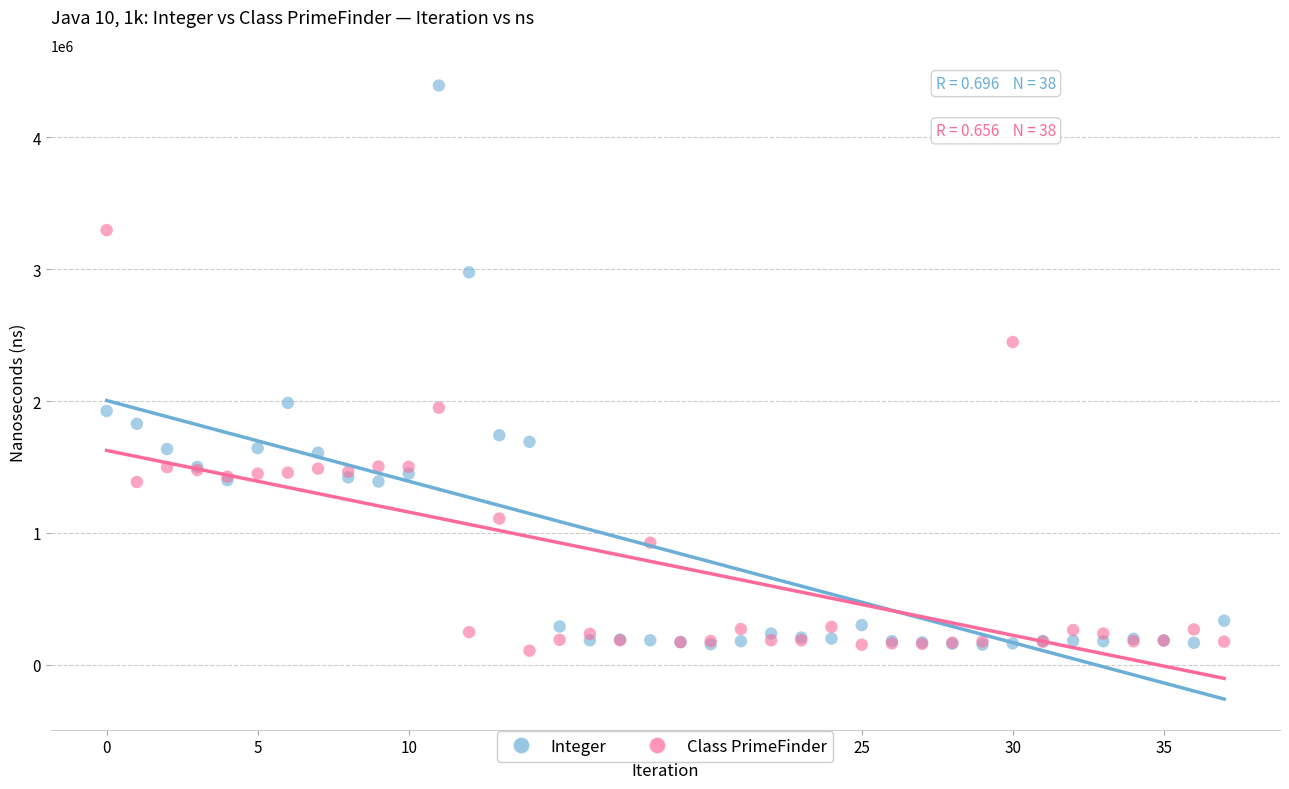

What are all the series names shown in the legend?

Integer, Class PrimeFinder